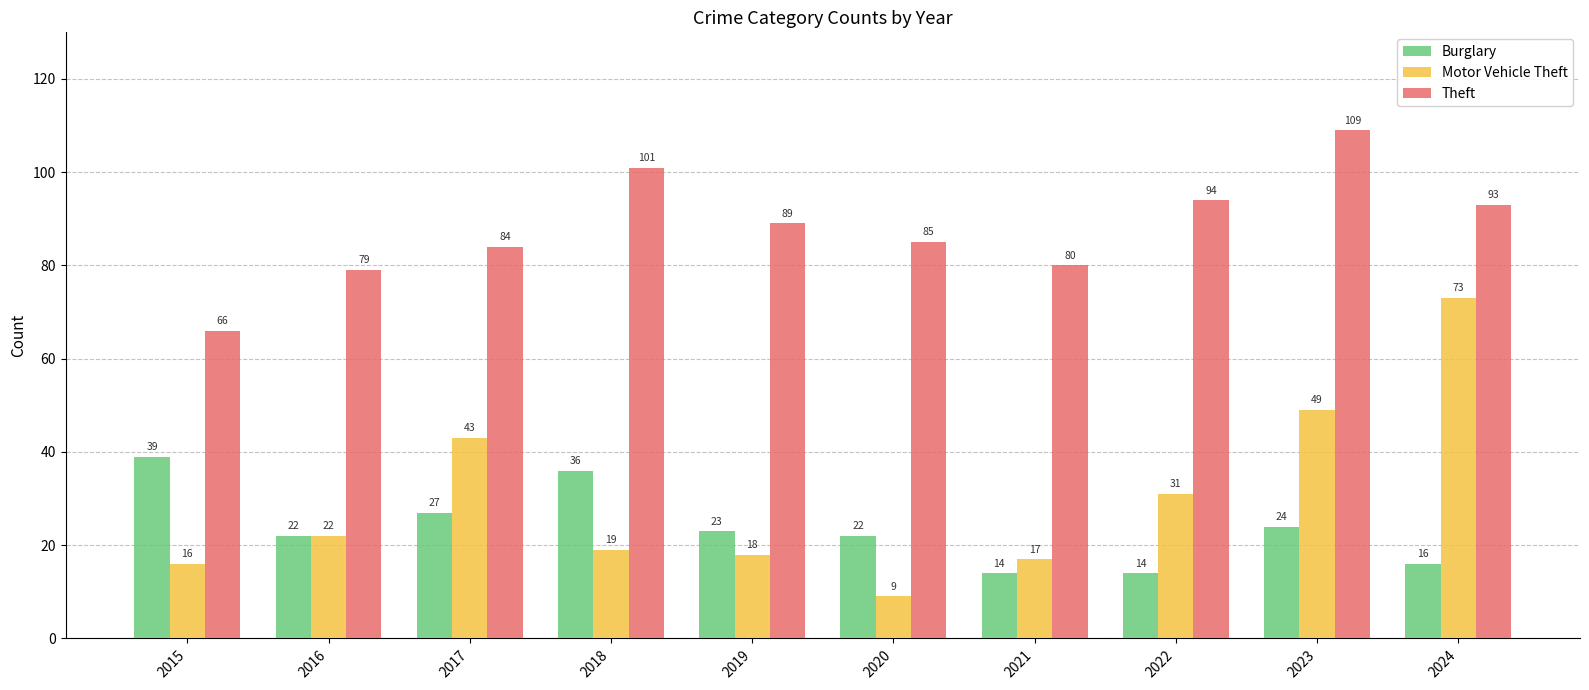

Is the value of Theft at 2017 greater than the value of Burglary at 2016?

Yes